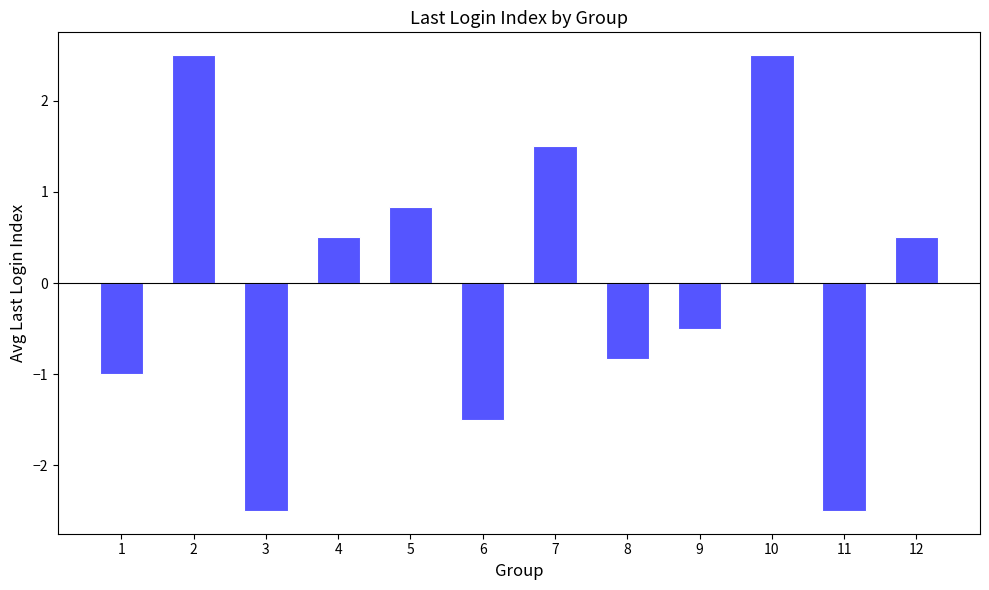

How many values exceed 0?

6